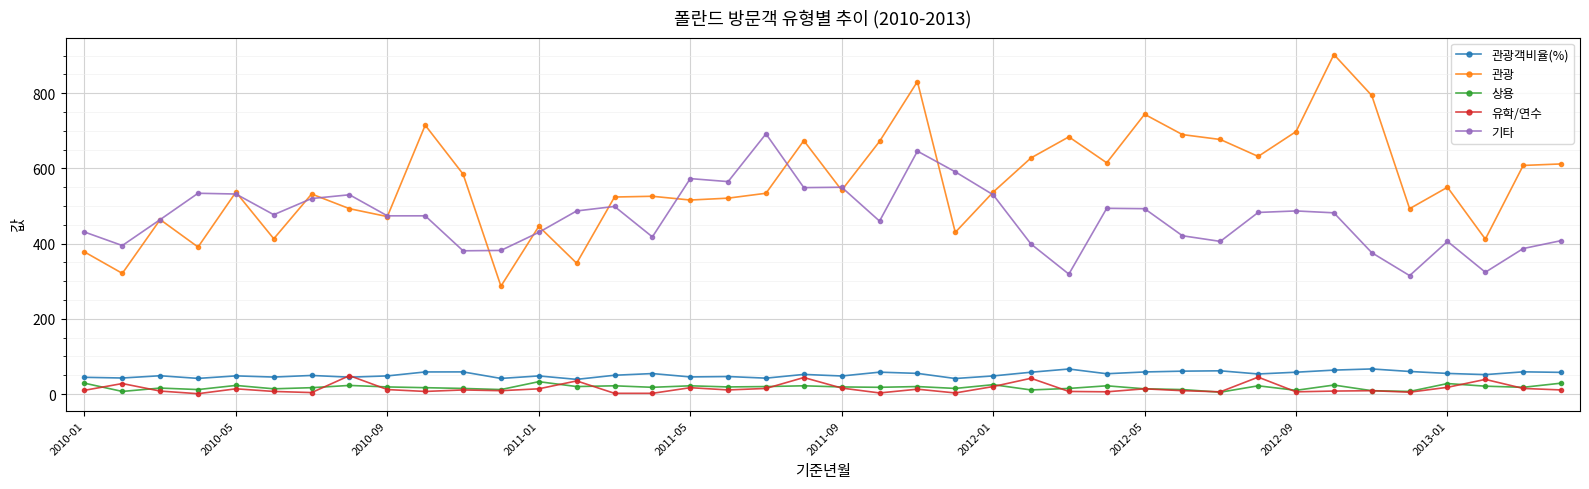

What is the maximum value shown in the chart?

903.0